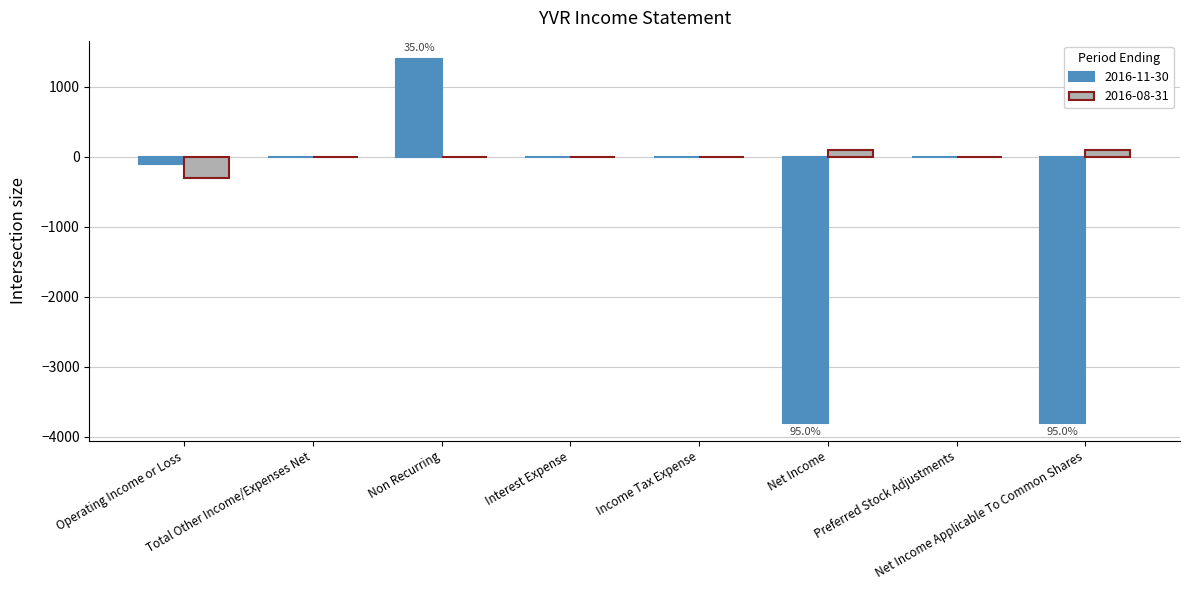

Which series has the largest range (max minus min)?

2016-11-30